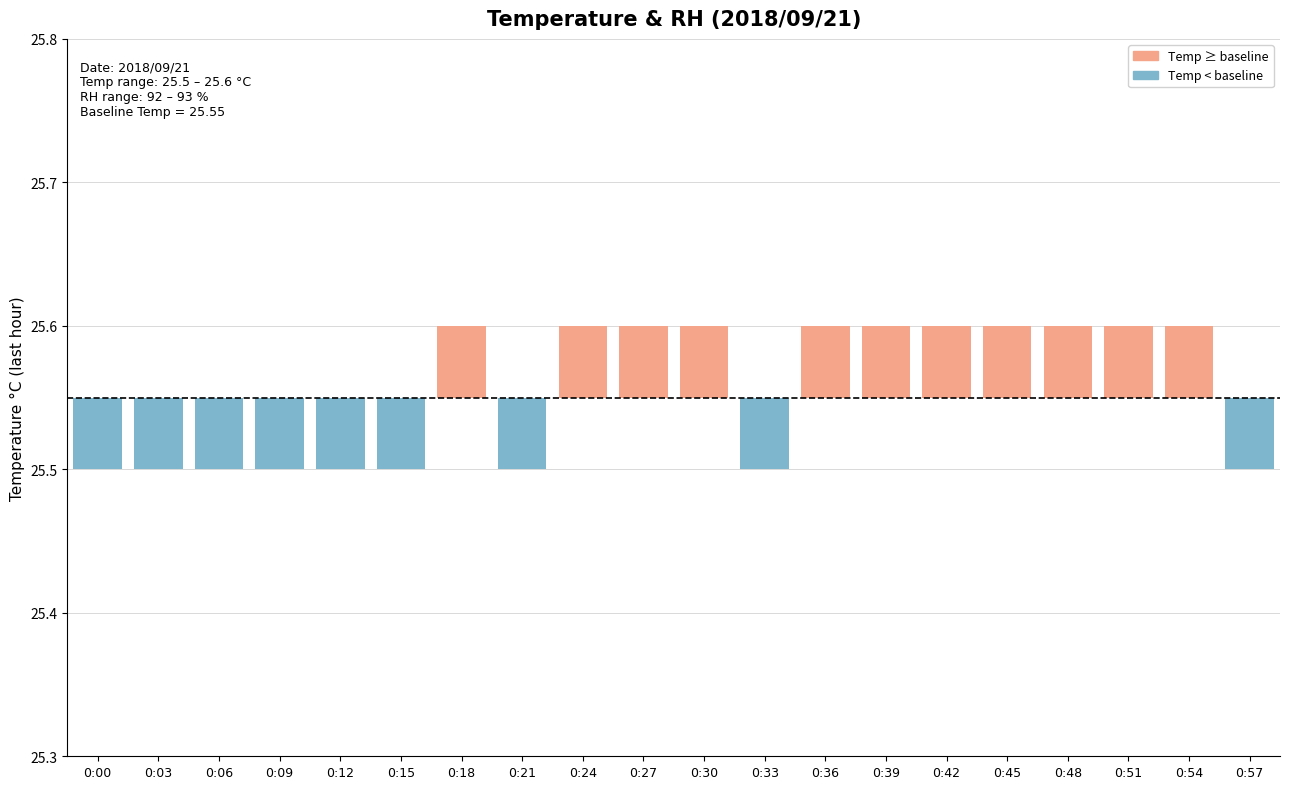

How many negative values are there?

9